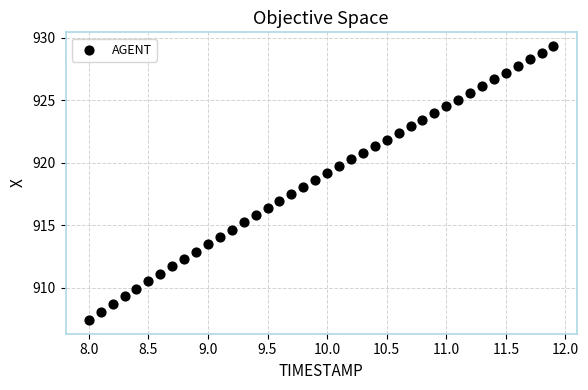

What is the range of X values (max minus min)?

3.9